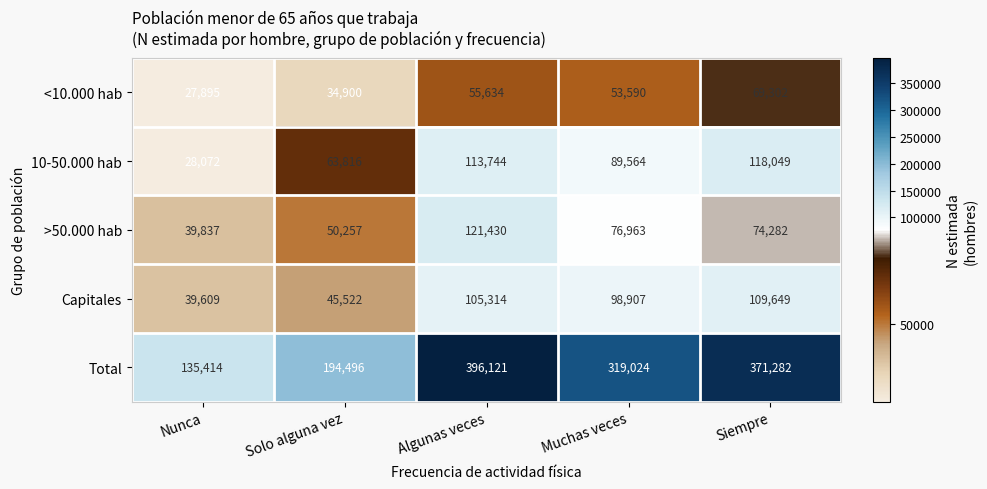

The >50.000 hab series shows 73694 at Solo alguna vez. True or false?

False